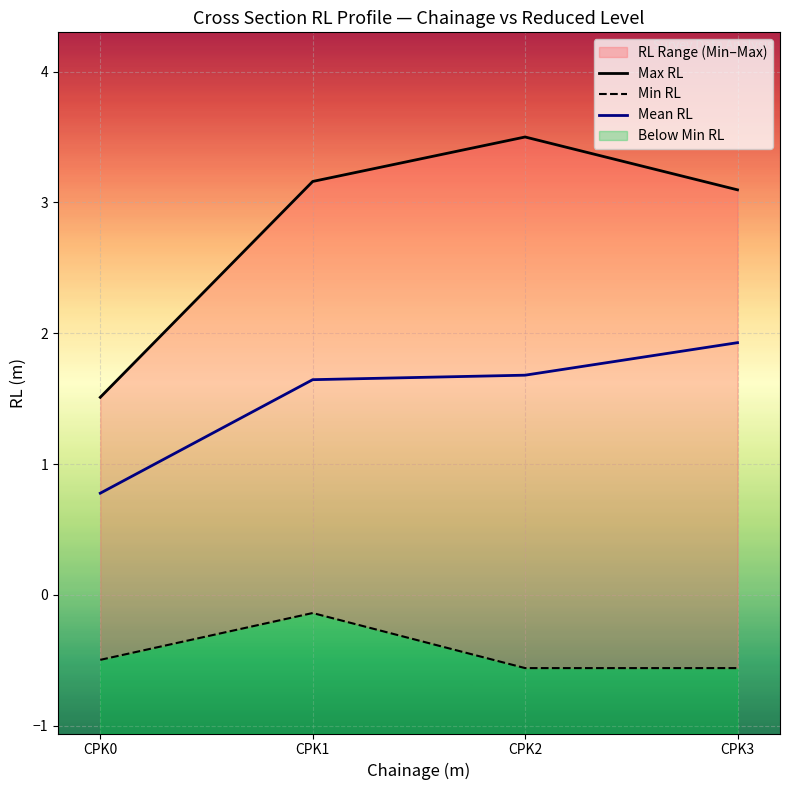

Rank the series at CPK1 from lowest to highest value.

Min RL, Mean RL, Max RL